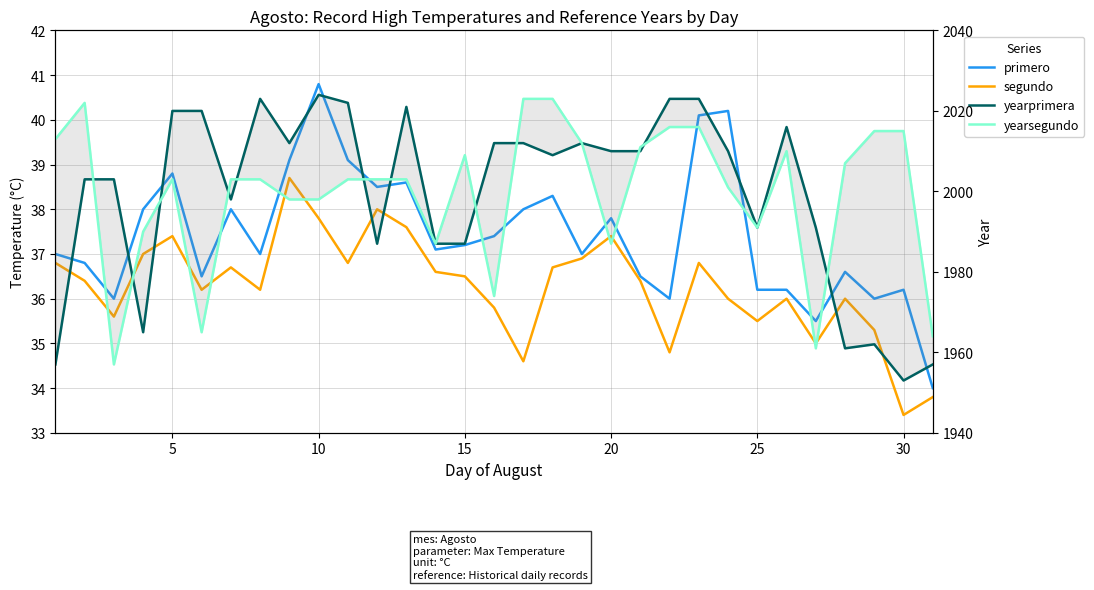

How many values in the segundo series are below 36?

9